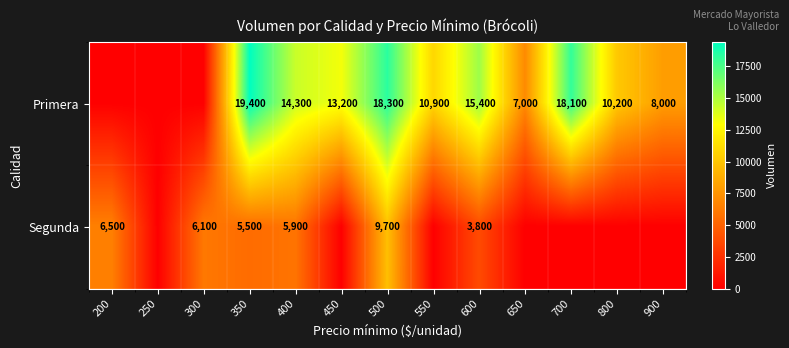

True or false: Segunda has a value of 5500 at 350.

True